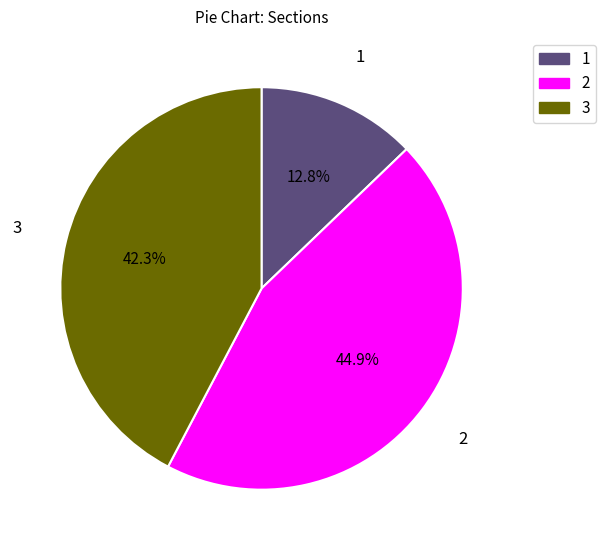

How many segments does this pie chart have?

3